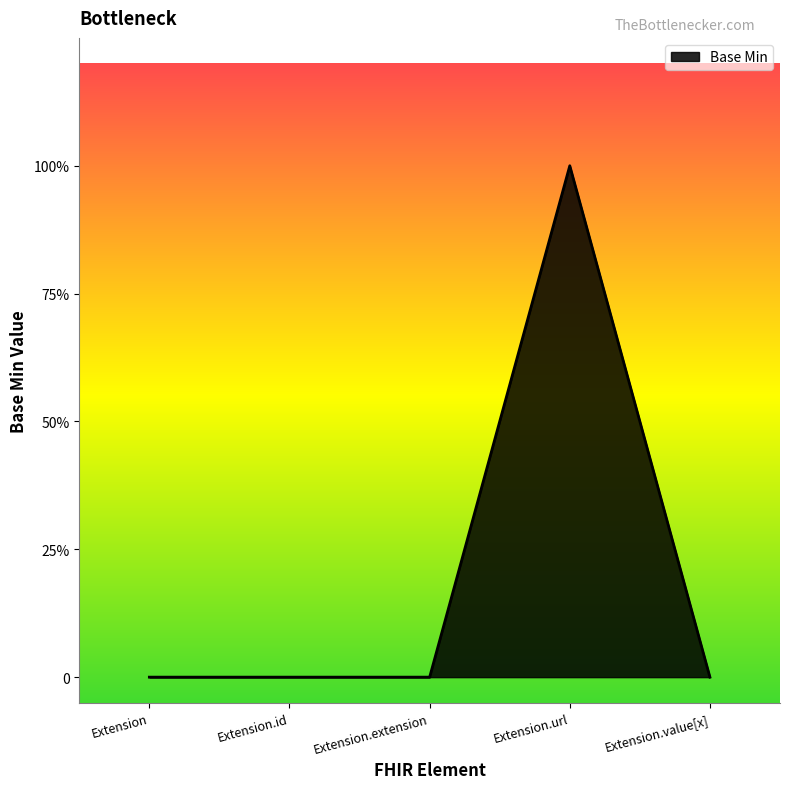

Rank the categories by value from highest to lowest.

Extension.url, Extension, Extension.id, Extension.extension, Extension.value[x]